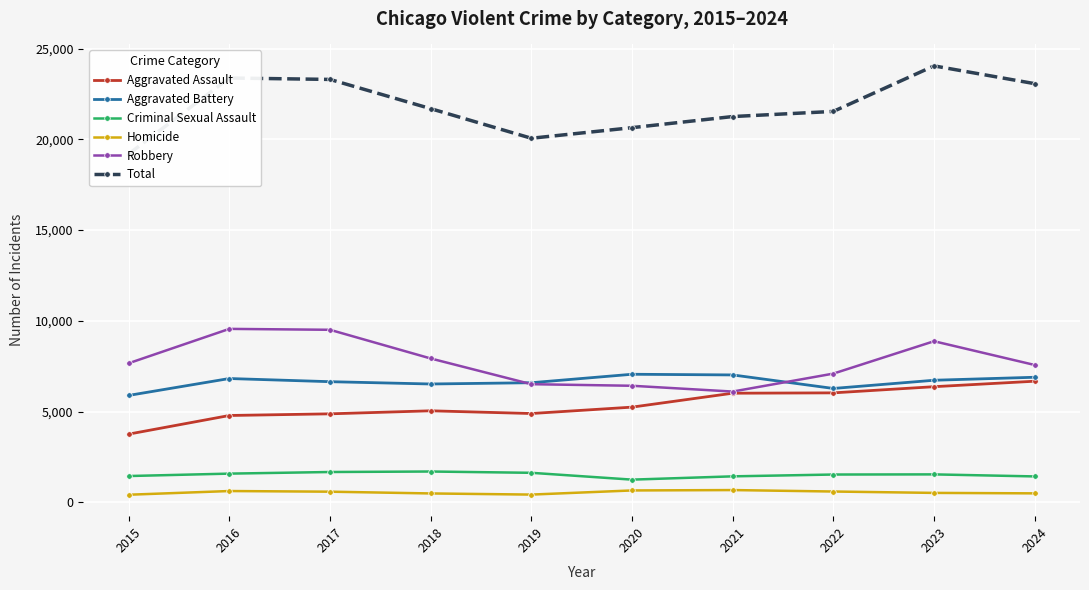

The Criminal Sexual Assault series shows 1254 at 2020. True or false?

True